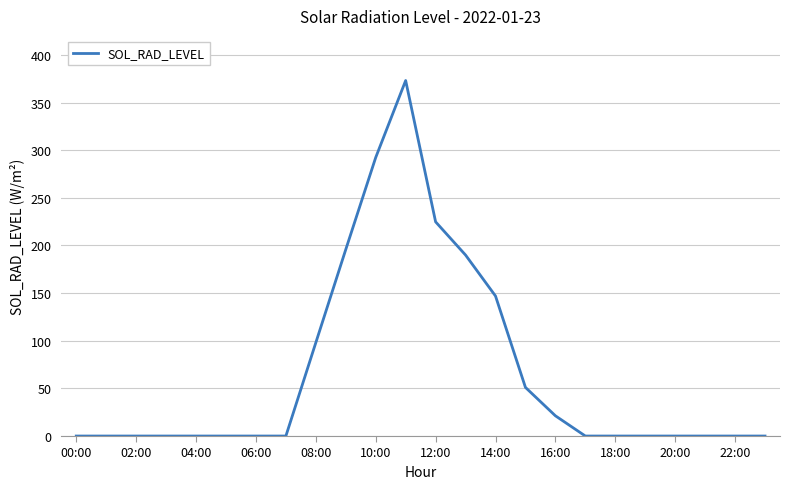

What is the maximum value shown in the chart?

373.1